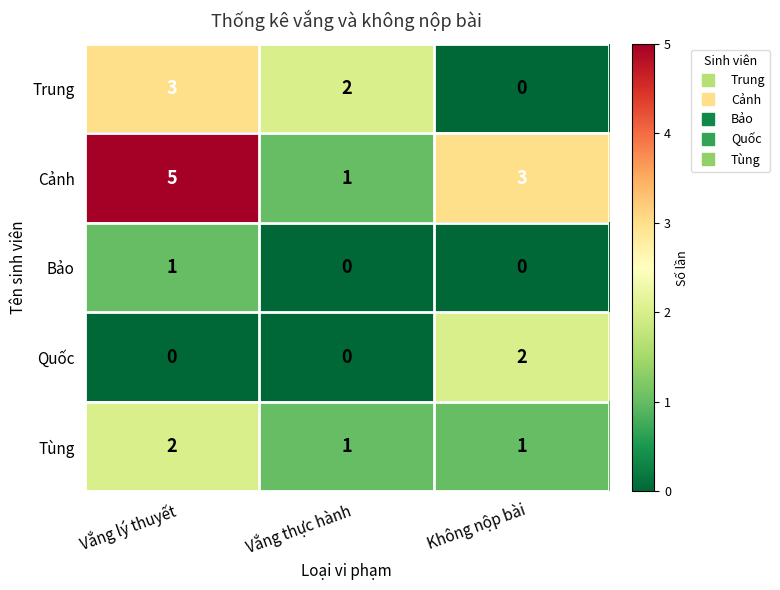

How many distinct data groups are displayed?

5